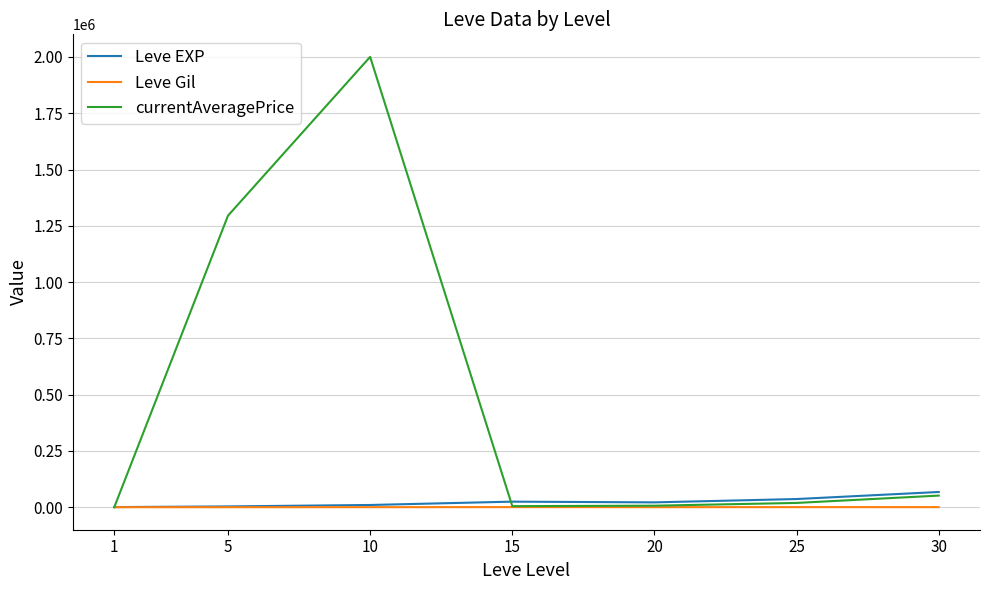

Between 5 and 15, which series saw the biggest shift?

currentAveragePrice